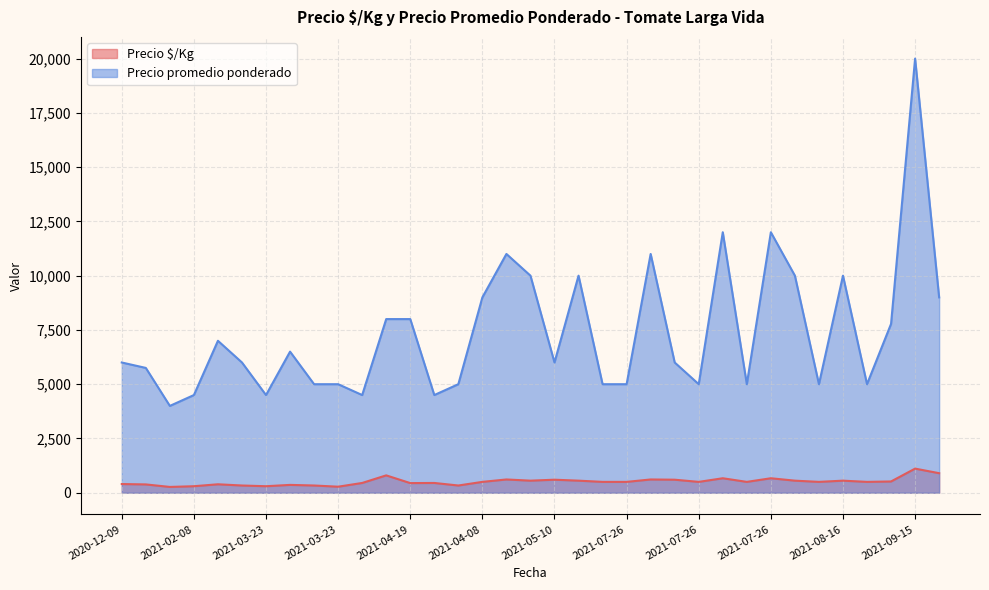

At which label does Precio $/Kg reach its peak?

2021-09-15